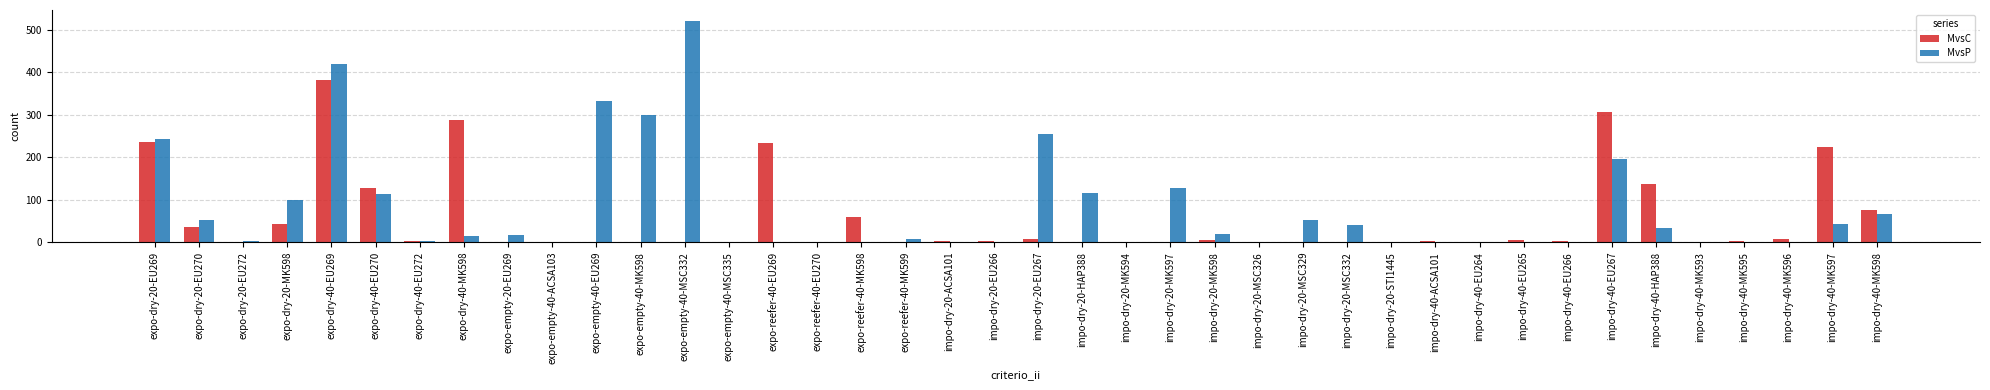

Are the bars horizontal?

No